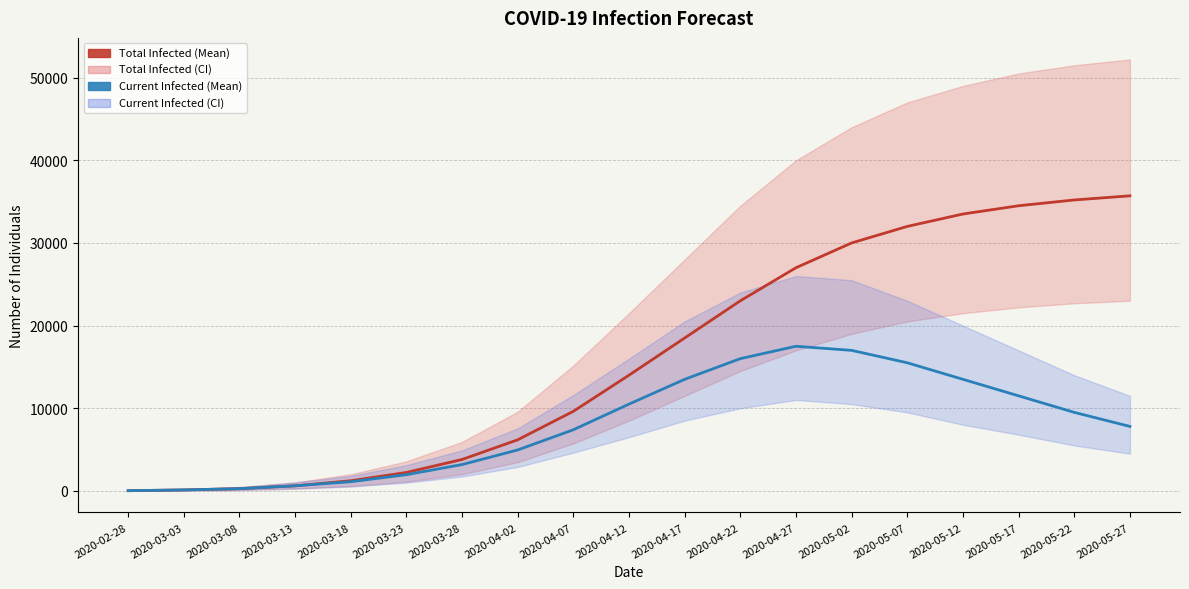

True or false: predicted_total_infected_mean and predicted_current_infected_mean intersect in this chart.

False